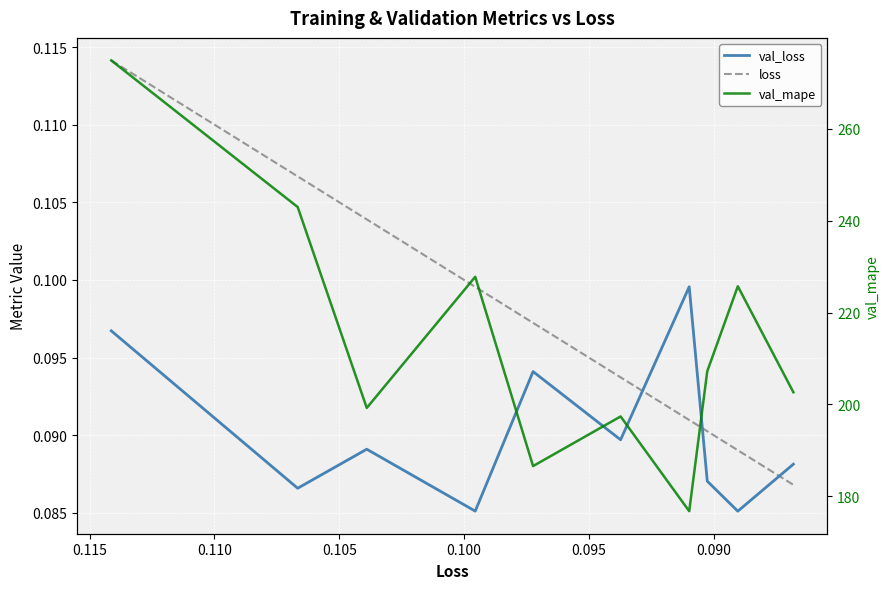

What is the sum of all val_loss values?

0.9